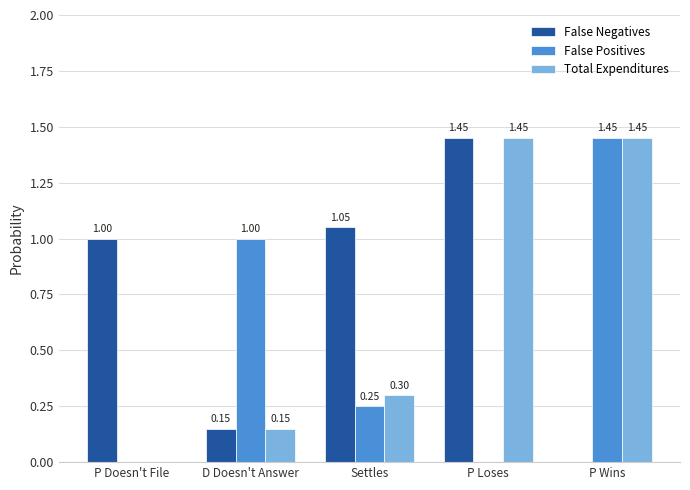

What is the sum of all False Positives values?

2.7